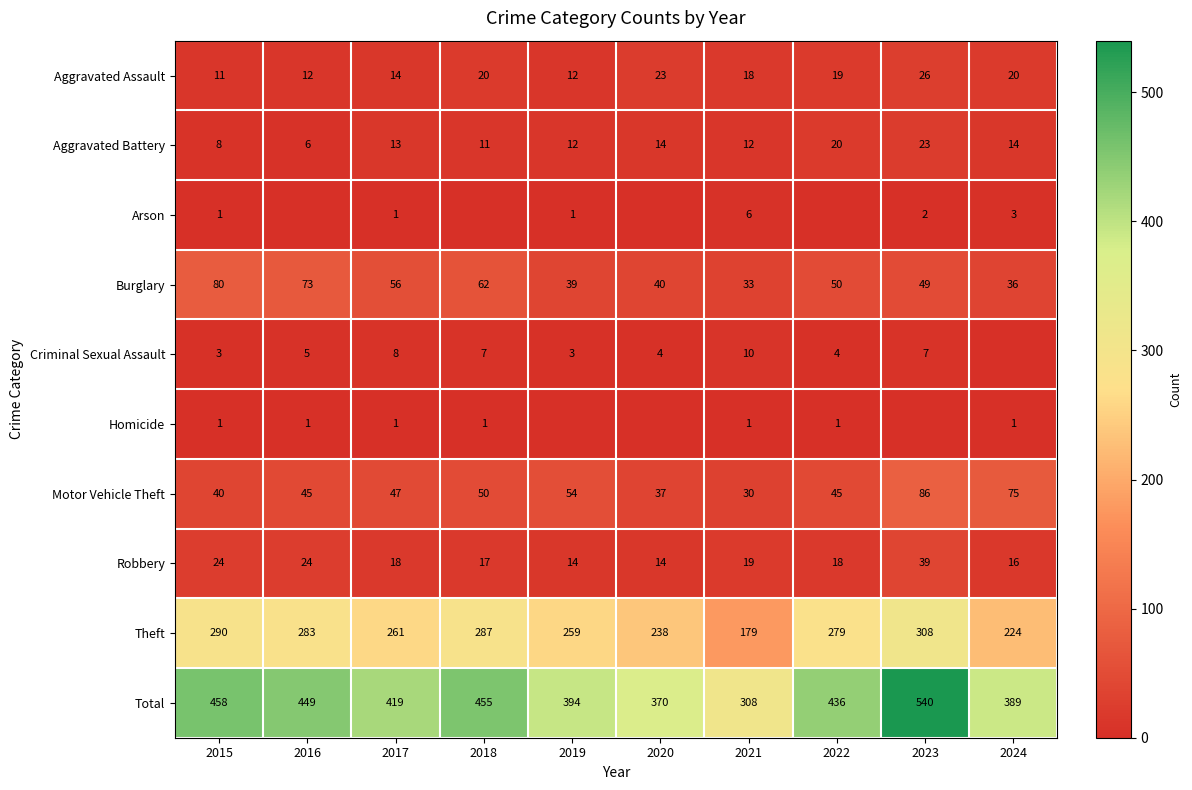

What is the approximate value of Total at 2017, to the nearest 10?

420